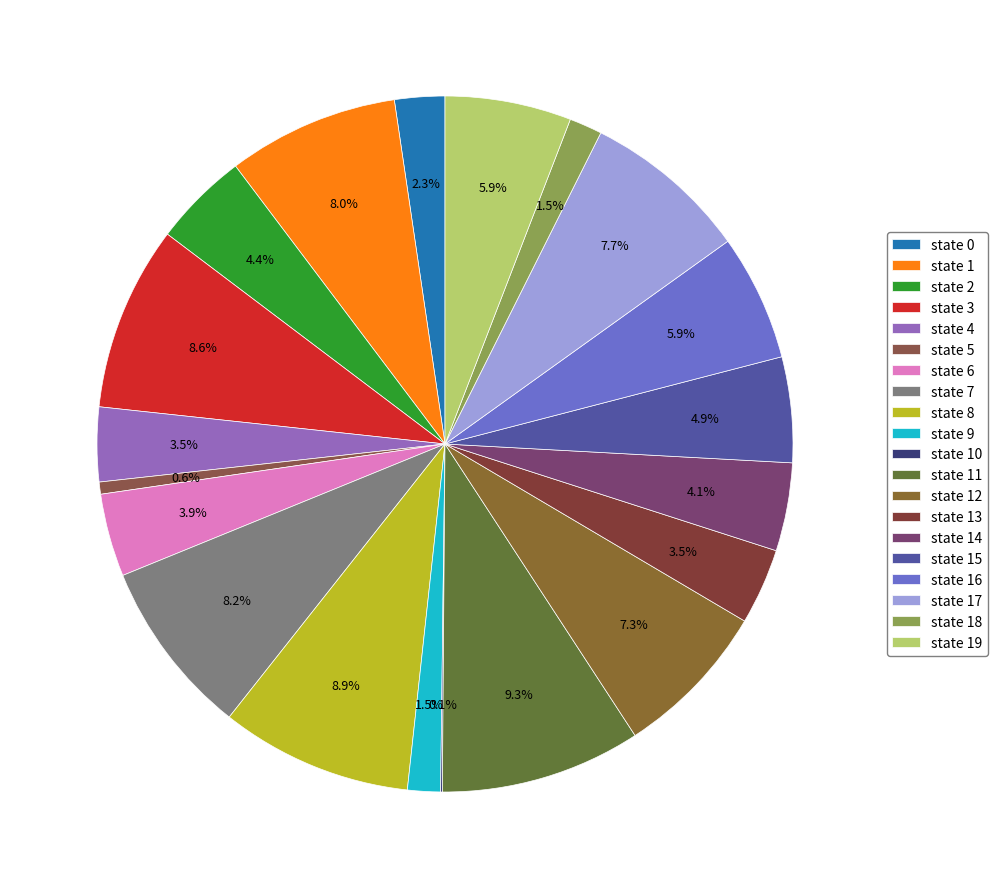

How much of the chart is everything except state 7?

91.8%